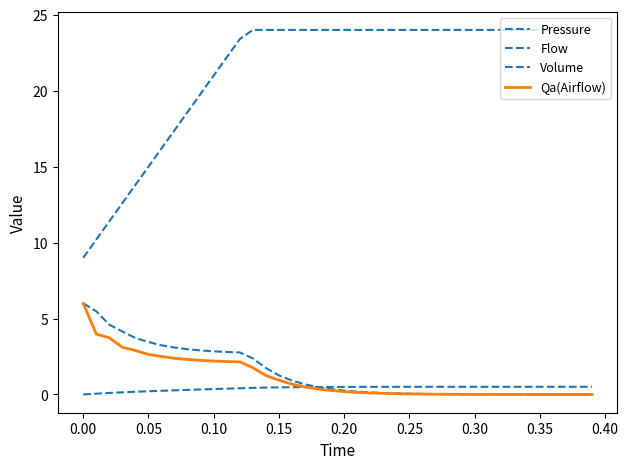

Does the chart have visible grid lines?

No